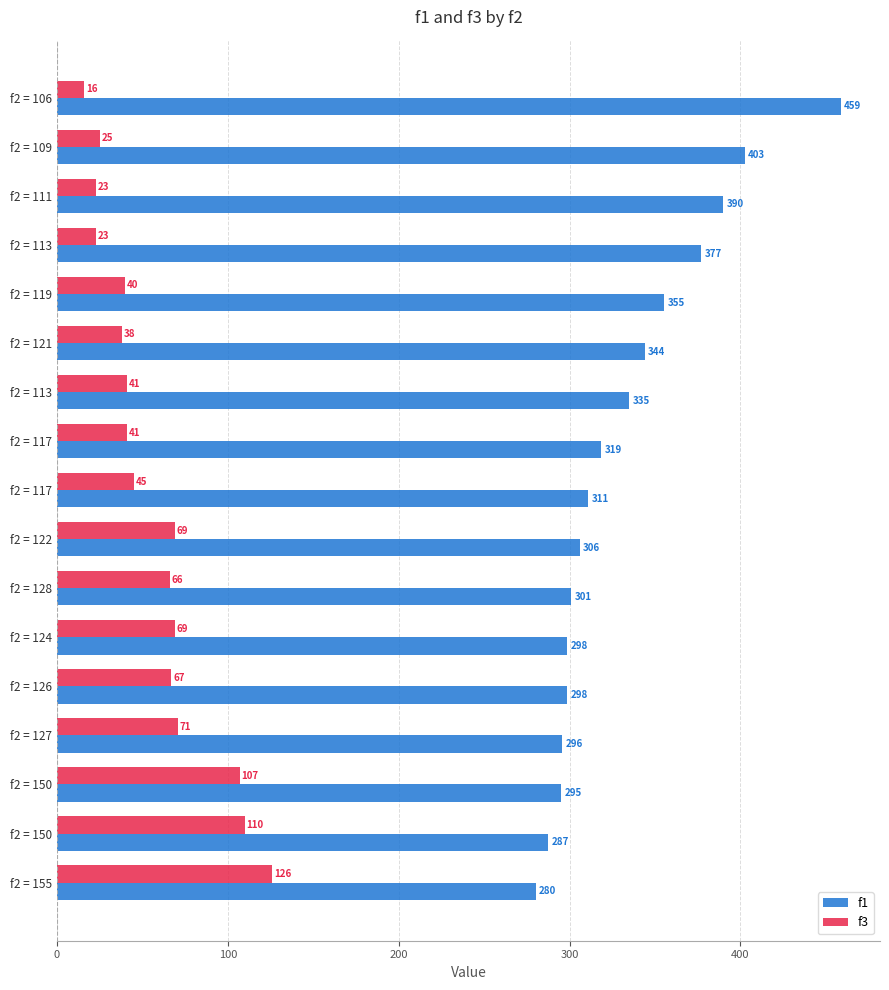

How many distinct data groups are displayed?

2